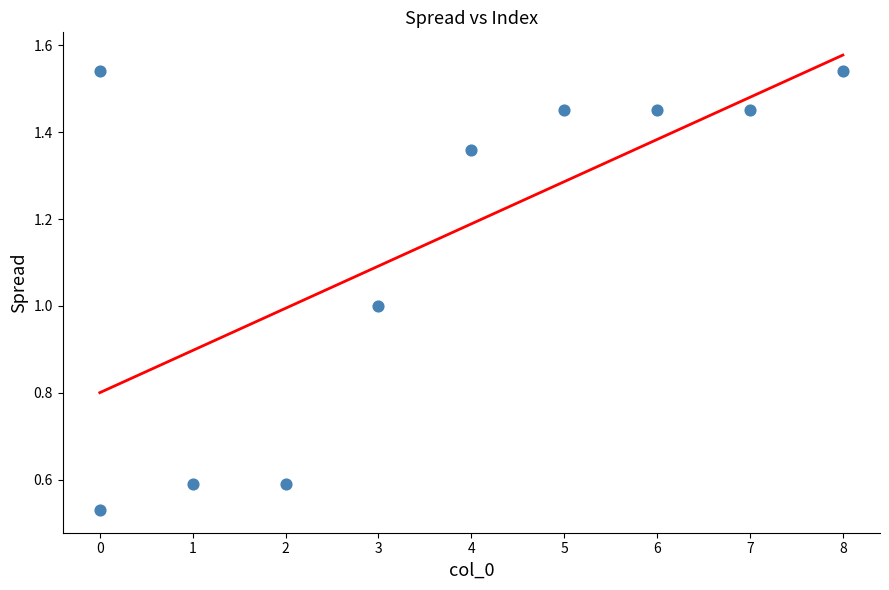

What is the average X value?

3.6